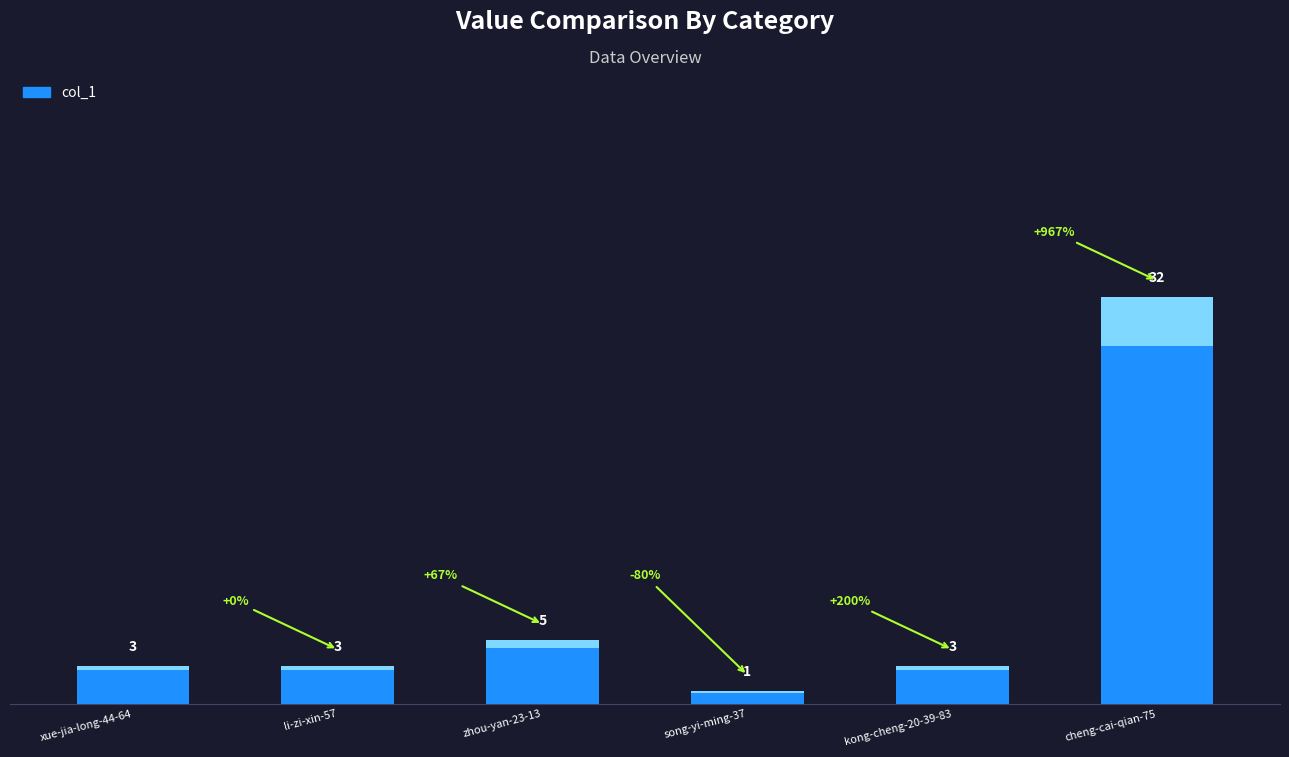

Where is the data nearest to the value 16?

zhou-yan-23-13